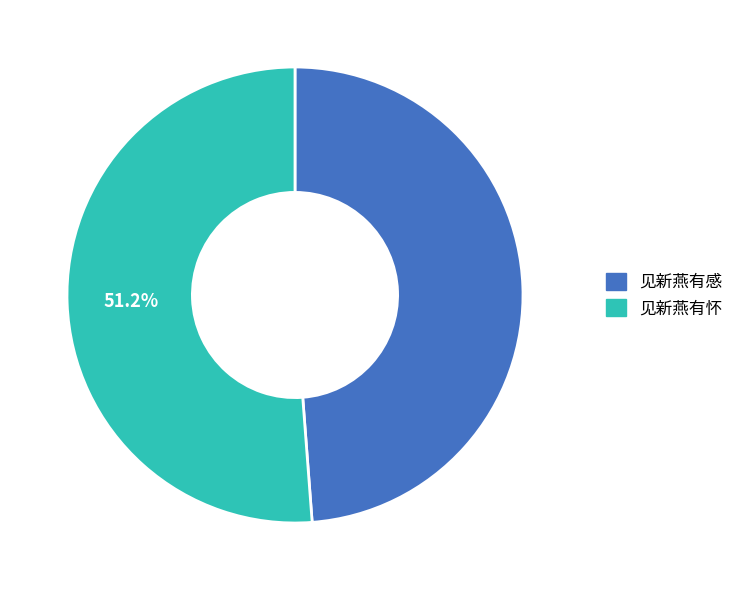

Count the number of slices in the pie.

2